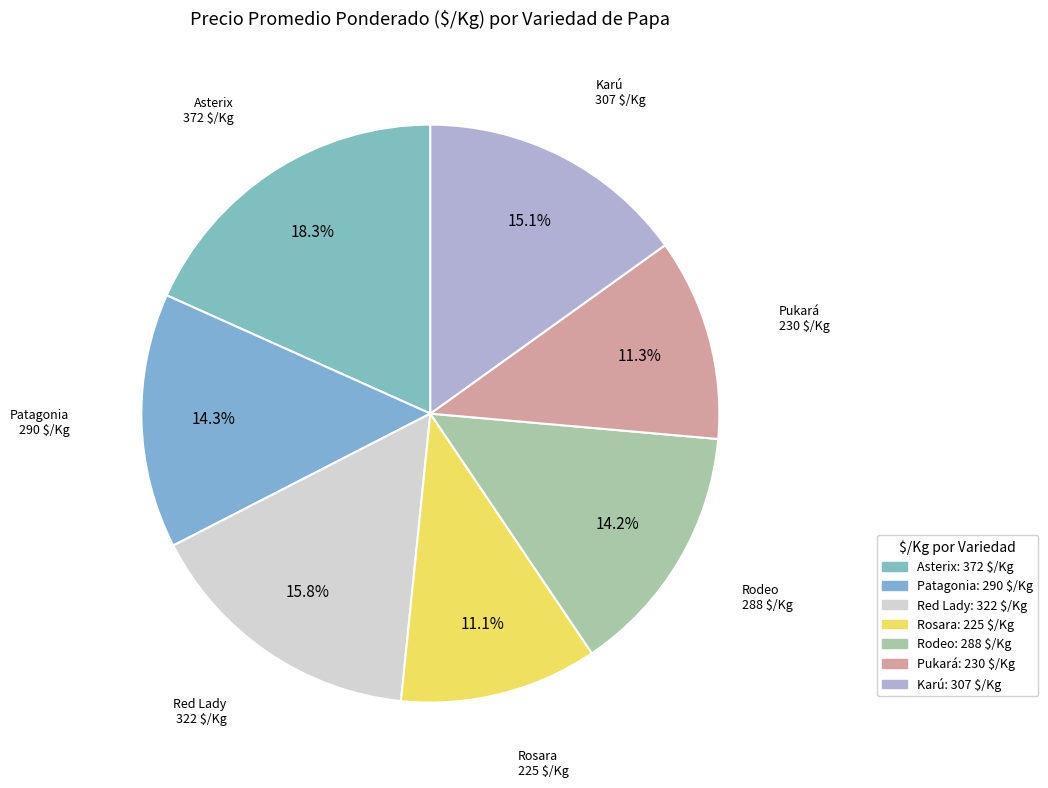

What is the total percentage of Red Lady and Pukará?

27.1%